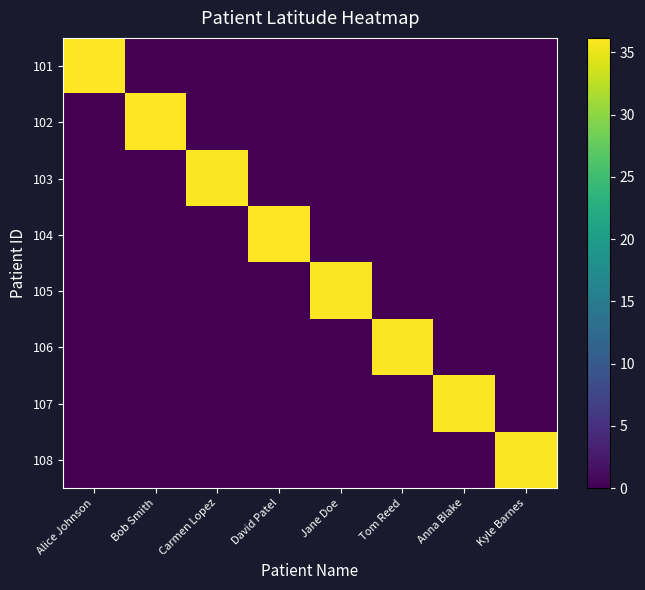

What is the total value across all series at Tom Reed?

35.9